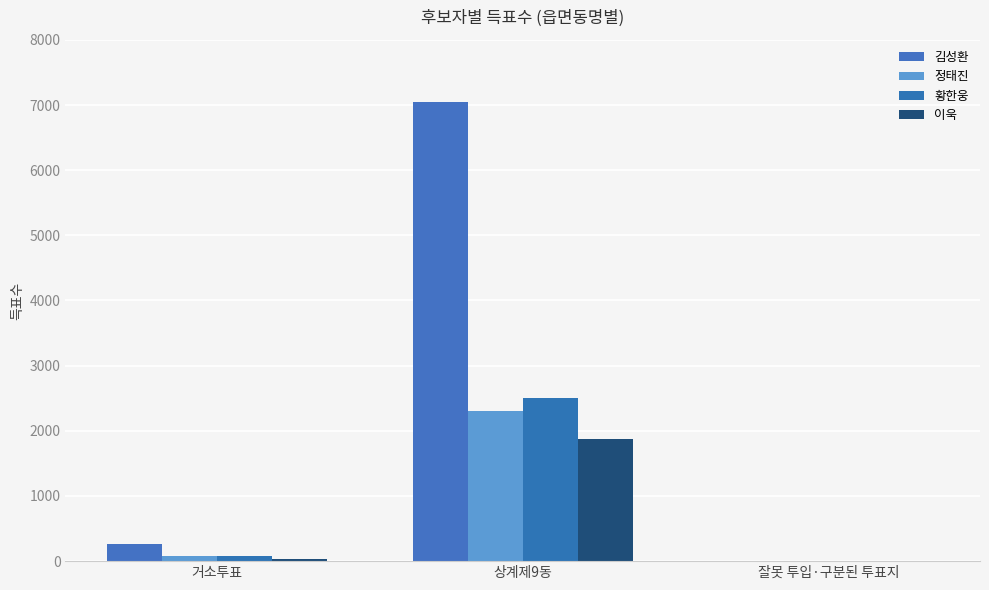

What is the maximum value for 황한웅?

2500